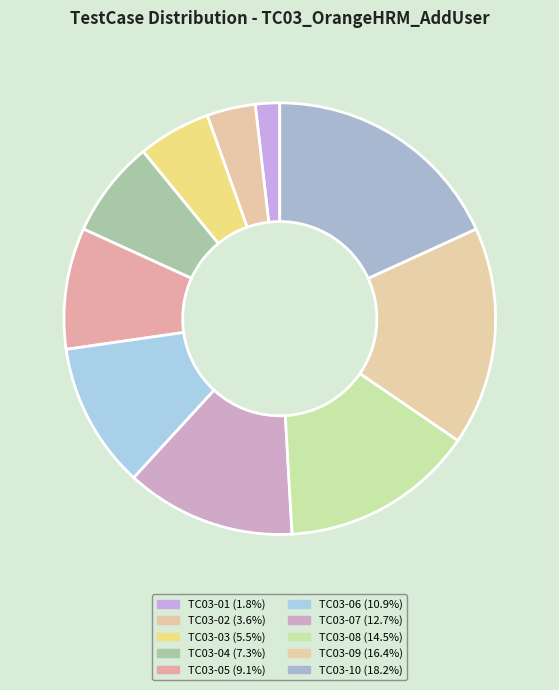

What percentage do TC03-05 and TC03-06 together represent?

20.0%